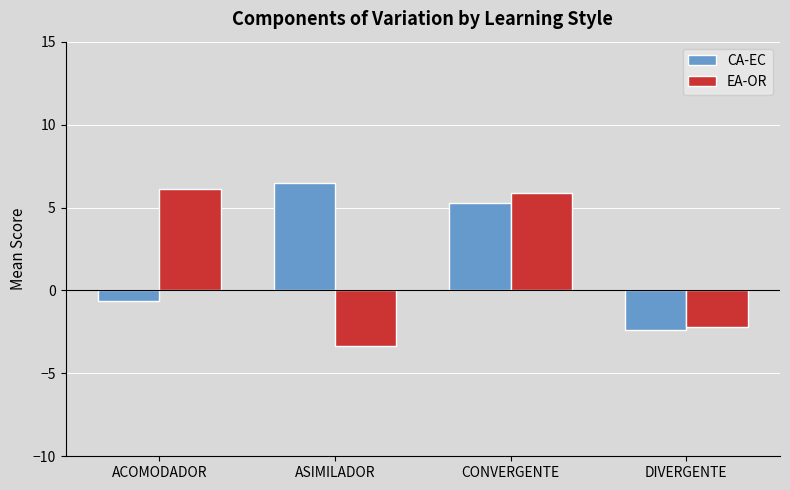

Reading right to left, transcribe all the data shown in this chart.

CA-EC: -2.4	5.3	6.5	-0.6
EA-OR: -2.2	5.9	-3.4	6.1